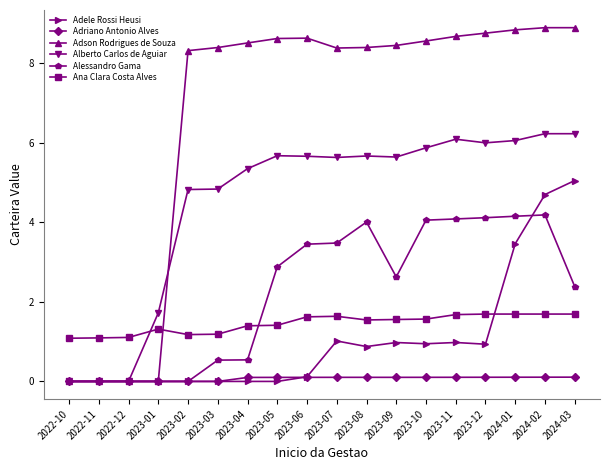

Does the chart have visible grid lines?

No